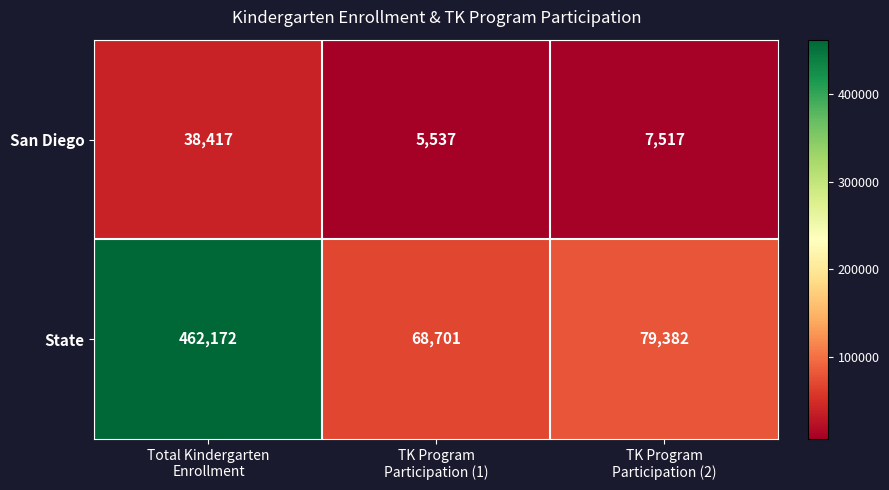

At which category does the chart reach its peak across all series?

Total Kindergarten
Enrollment